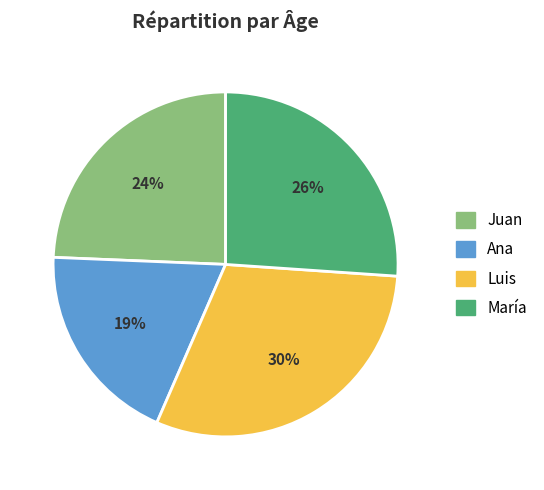

Does Juan represent more than half of the total?

No